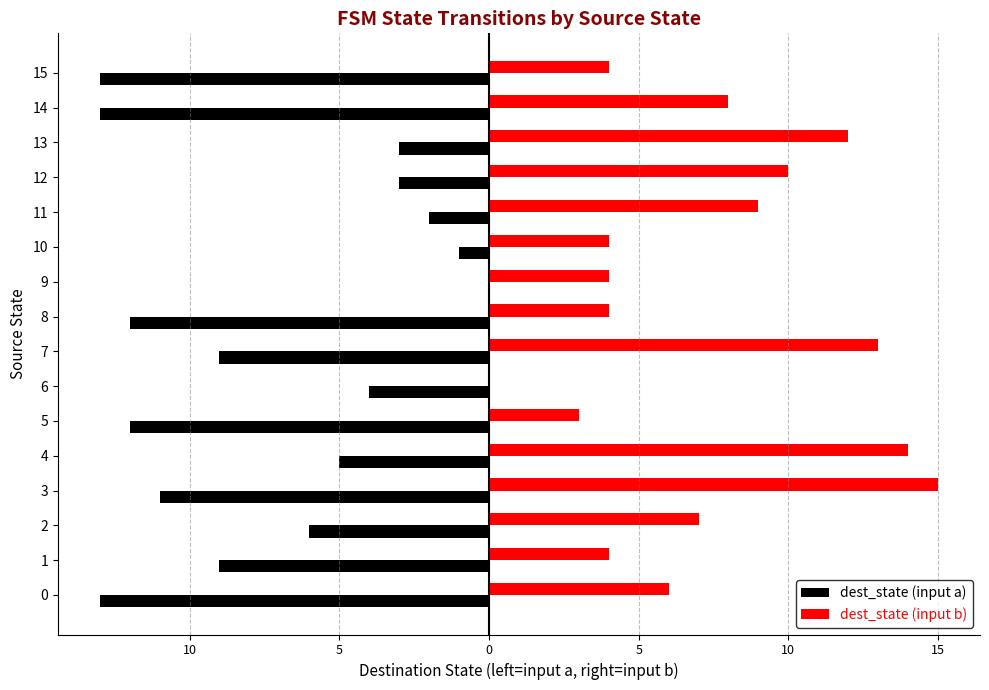

What are all the series names shown in the legend?

dest_state (input a), dest_state (input b)